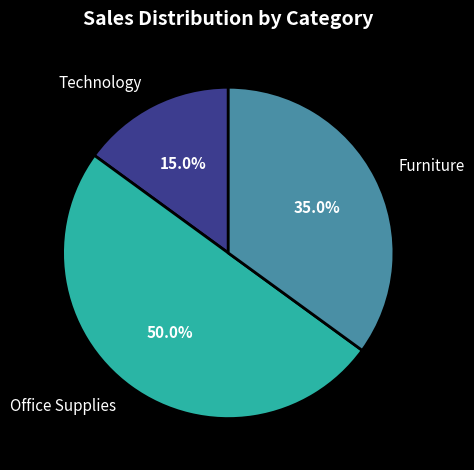

Which has a higher value, Furniture or Technology?

Furniture